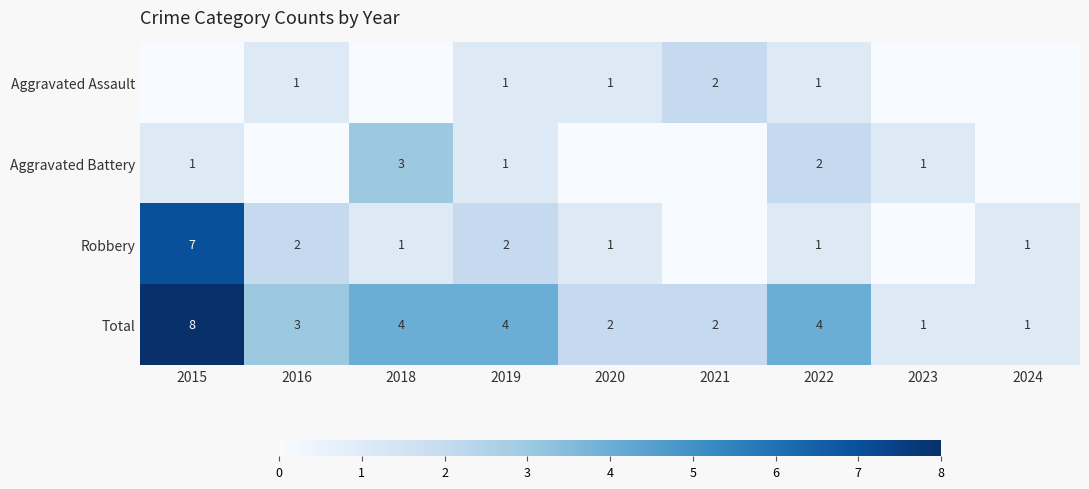

The Aggravated Battery series shows 1 at 2019. True or false?

True